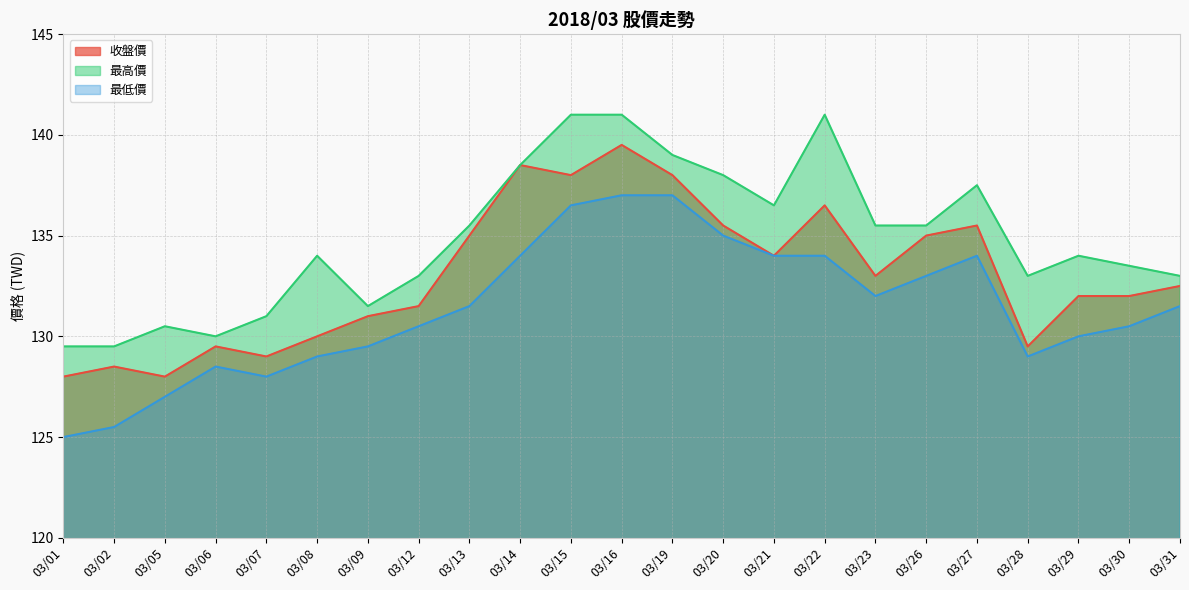

How many data points does each series have?

23